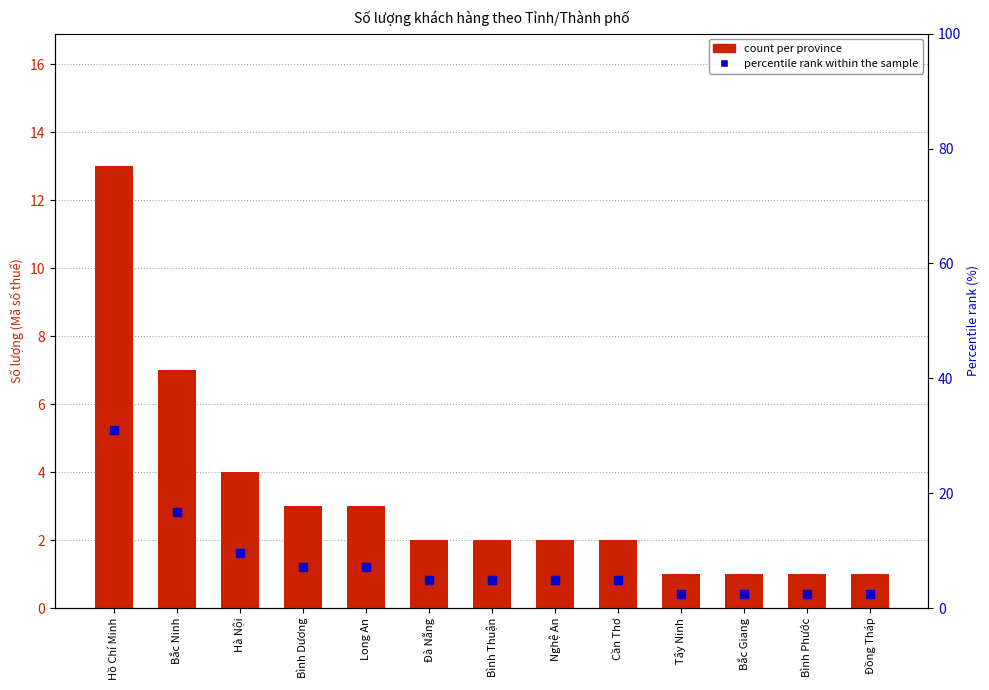

What value does the percentile rank within the sample series have at Bắc Giang?

2.4